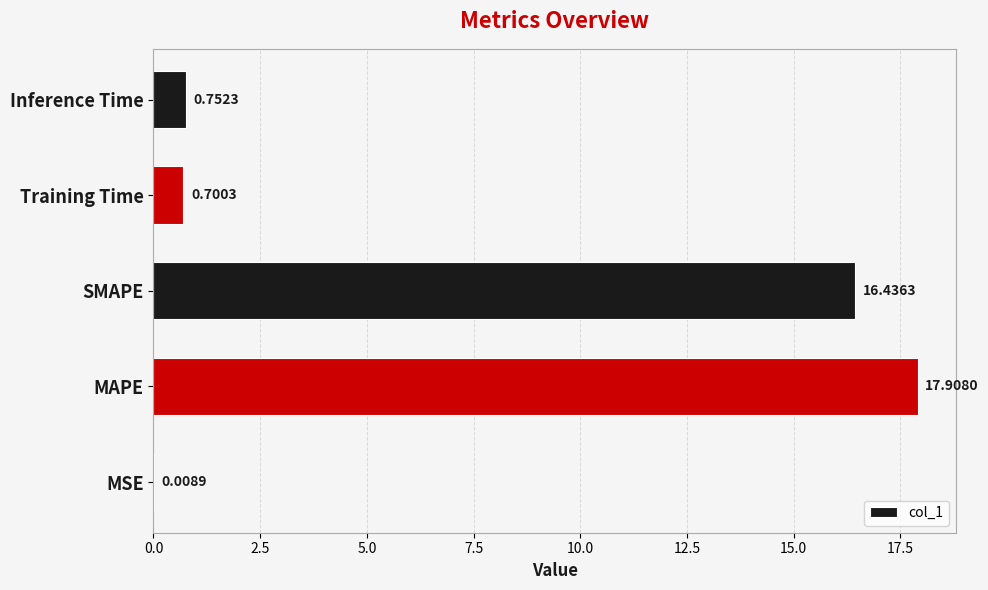

Between MAPE and MSE, which is larger?

MAPE